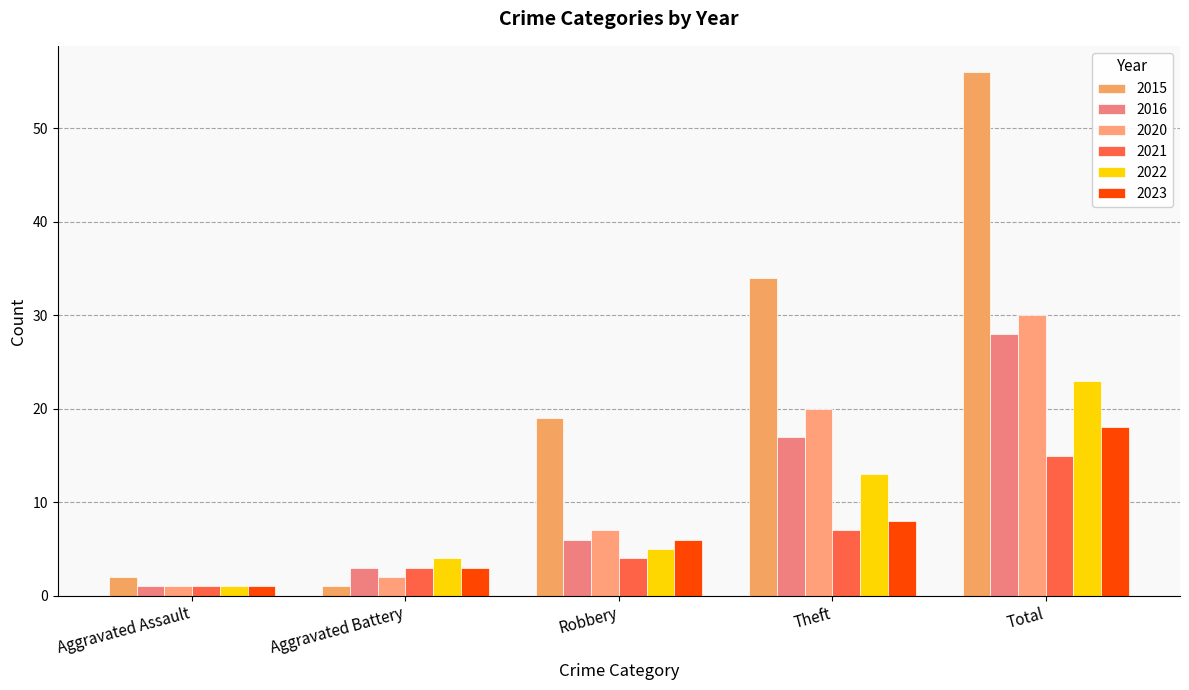

At which label is 2015 closest to 28?

Theft